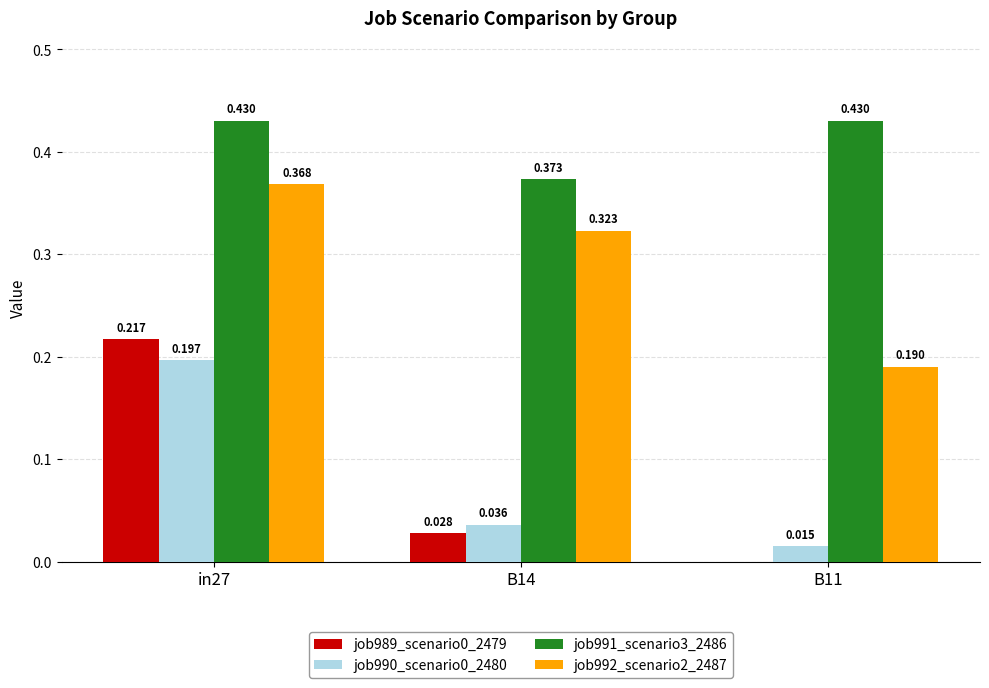

Is the value of job992_scenario2_2487 at B11 greater than the value of job991_scenario3_2486 at B11?

No